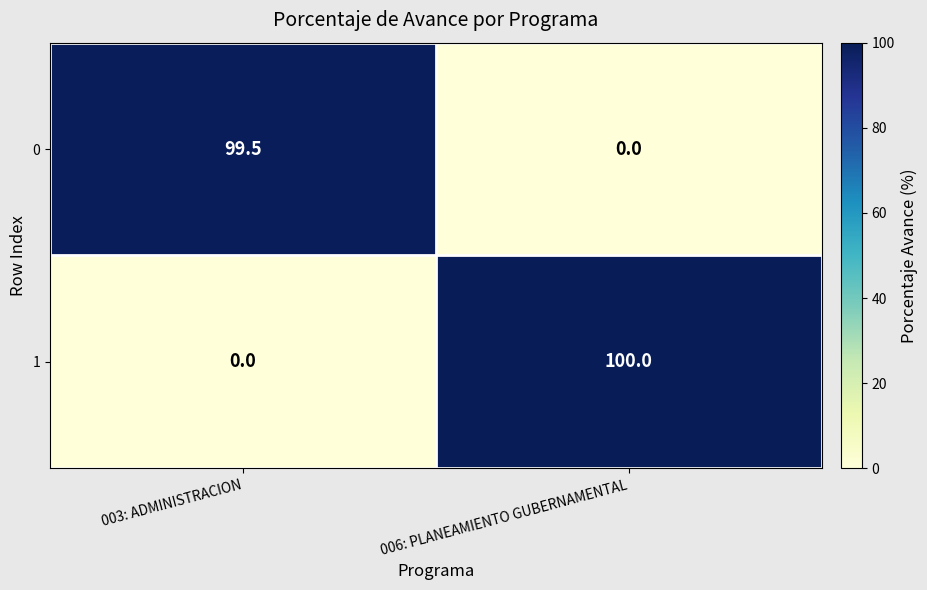

The 0 series shows -64.8 at 006: PLANEAMIENTO GUBERNAMENTAL. True or false?

False